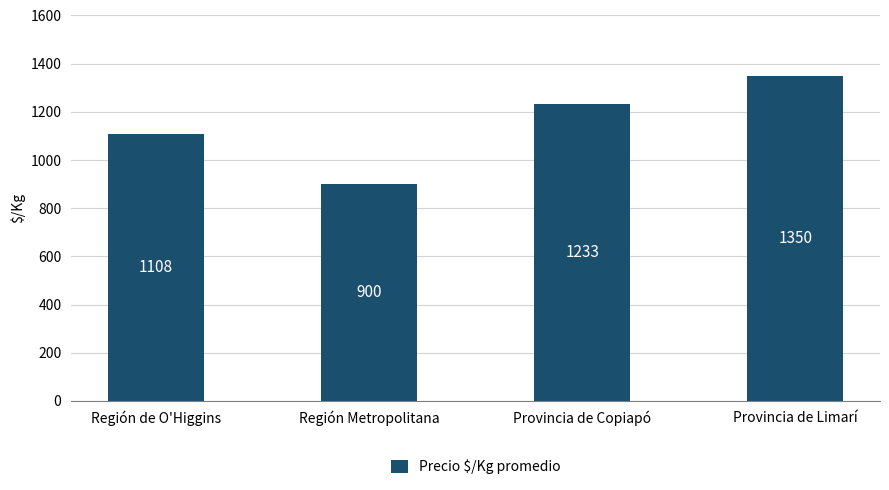

Is it true that the value at Provincia de Limarí is 1350?

True